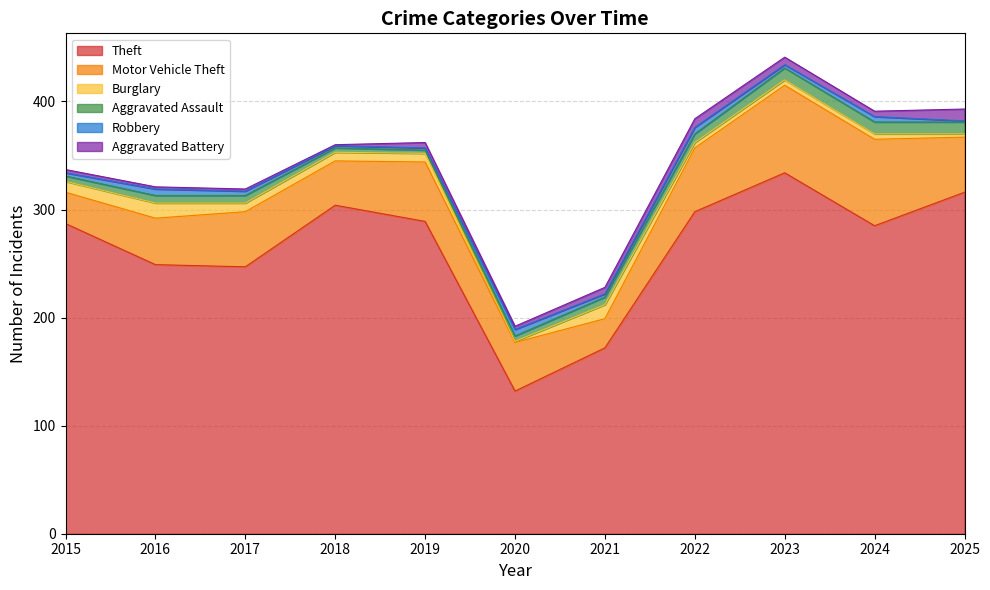

Count the number of categories in the chart.

11